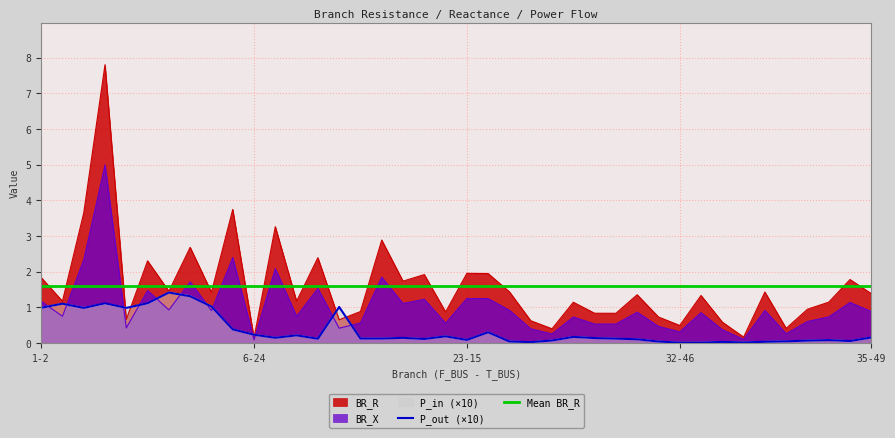

True or false: P_out (×10) has a value of 0.2 at 6-24.

True